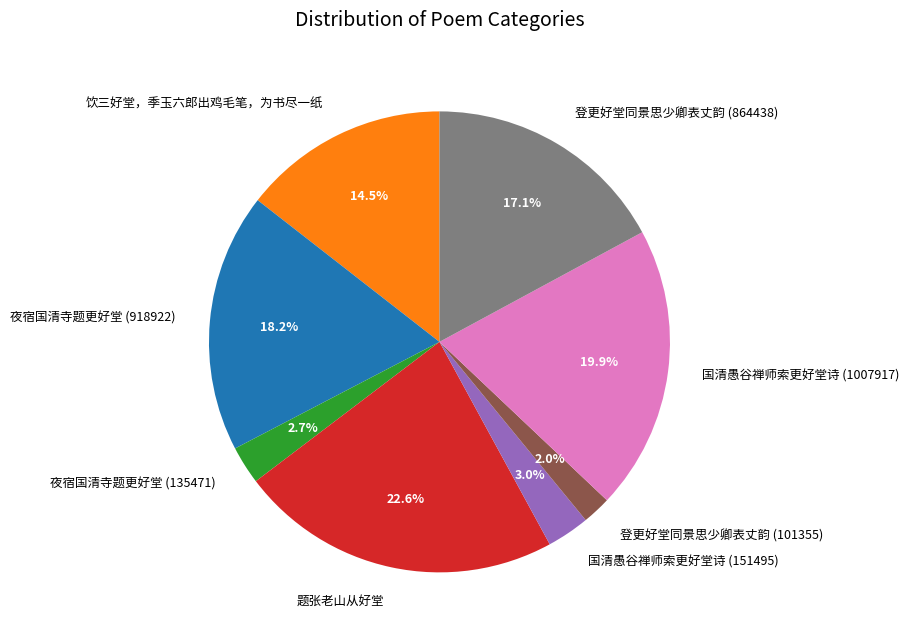

How many slices are in this pie chart?

8